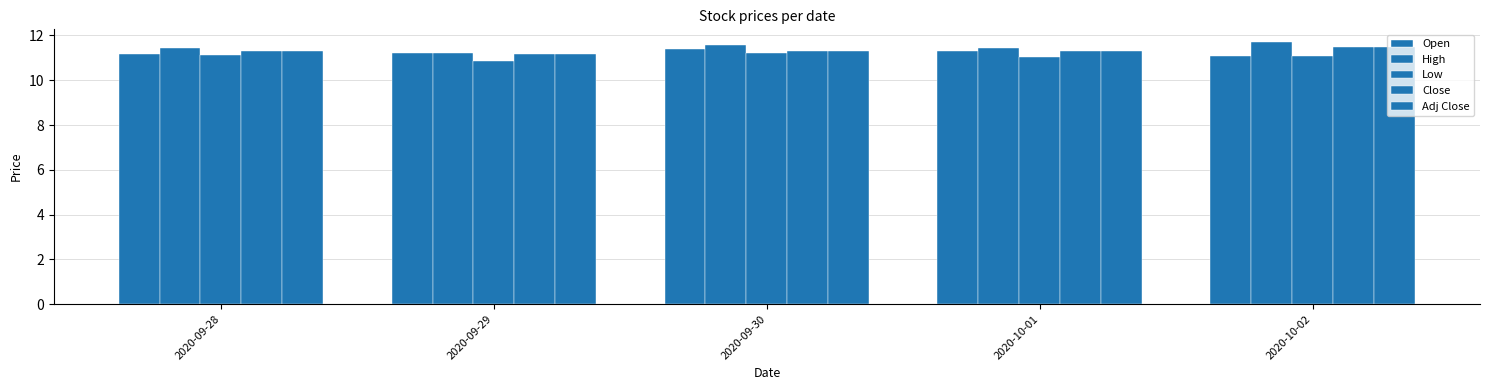

Count the number of categories in the chart.

5